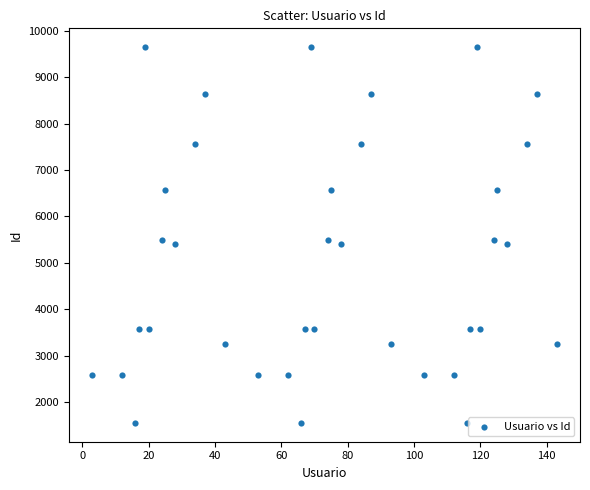

What is the range of X values (max minus min)?

140